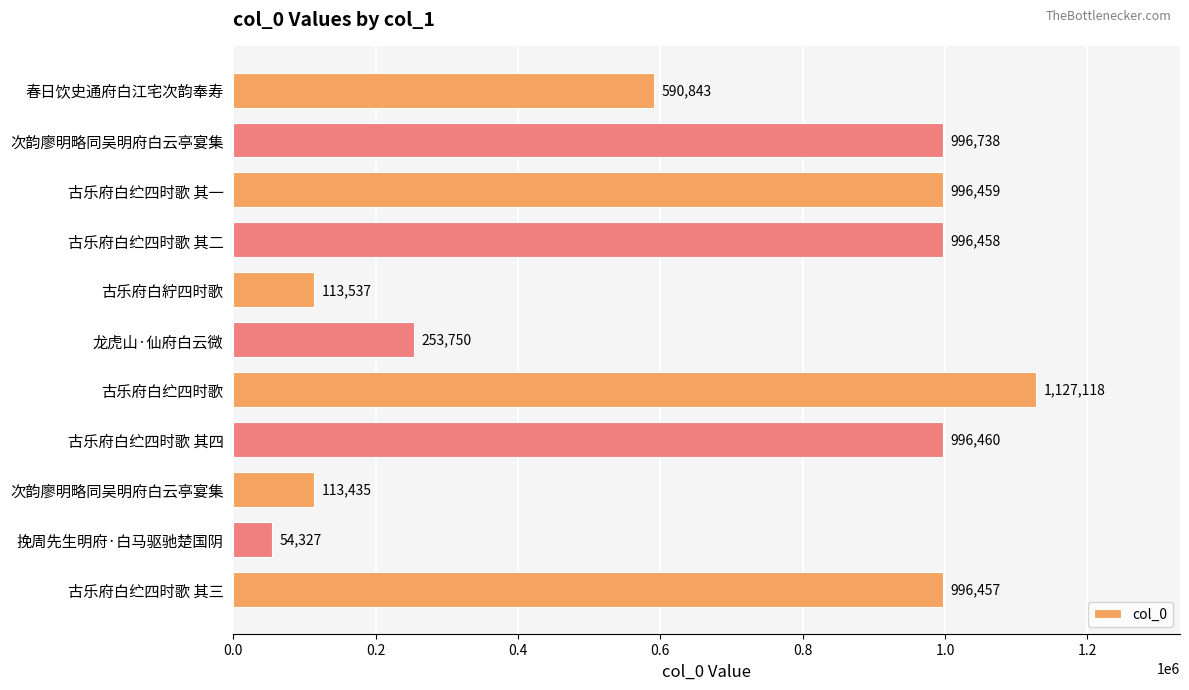

Are the bars horizontal?

Yes